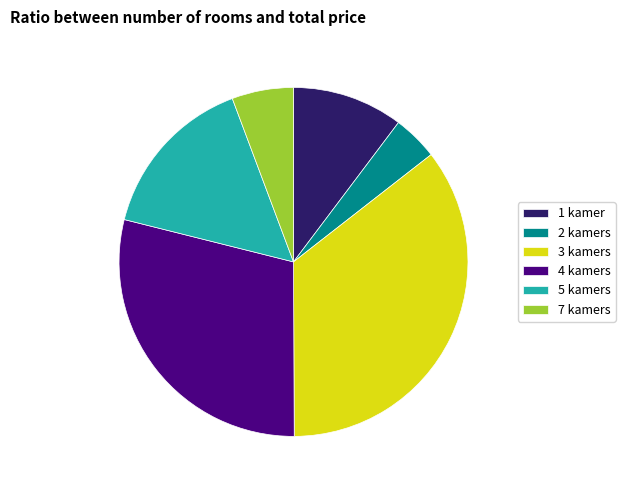

Which slice is the smallest?

2 kamers